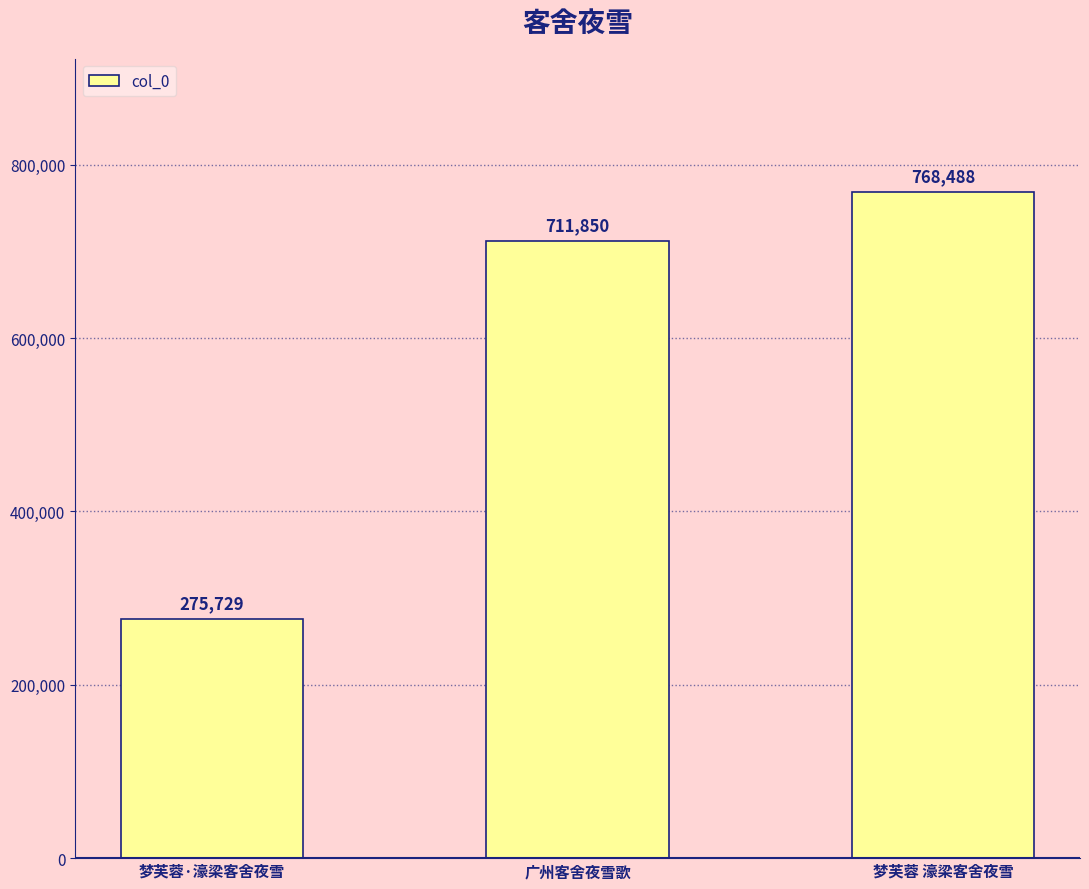

What position from the right is 梦芙蓉 濠梁客舍夜雪?

1